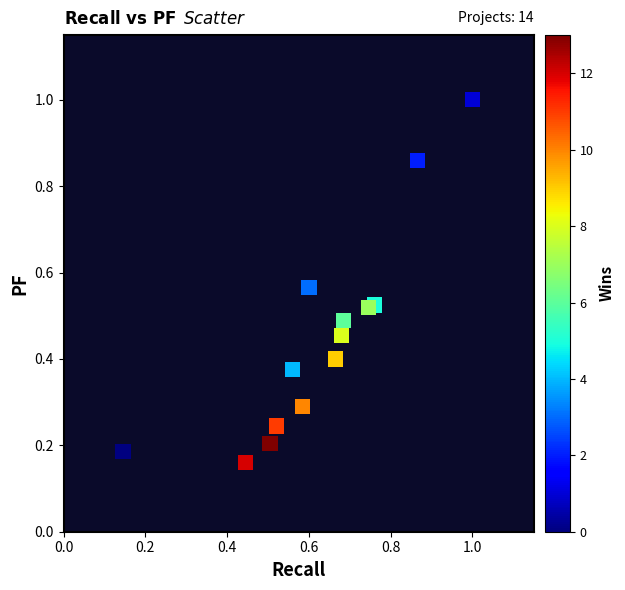

What is the range of Y values (max minus min)?

0.8